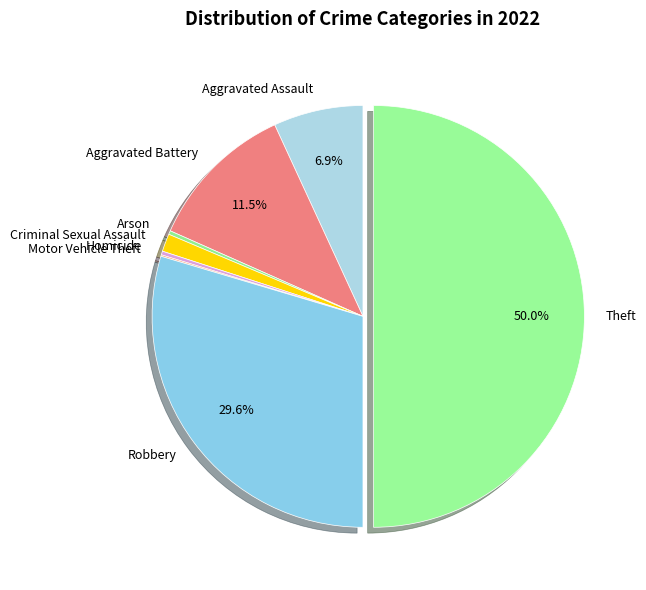

To the nearest percent, what percentage of the pie is Robbery?

30%